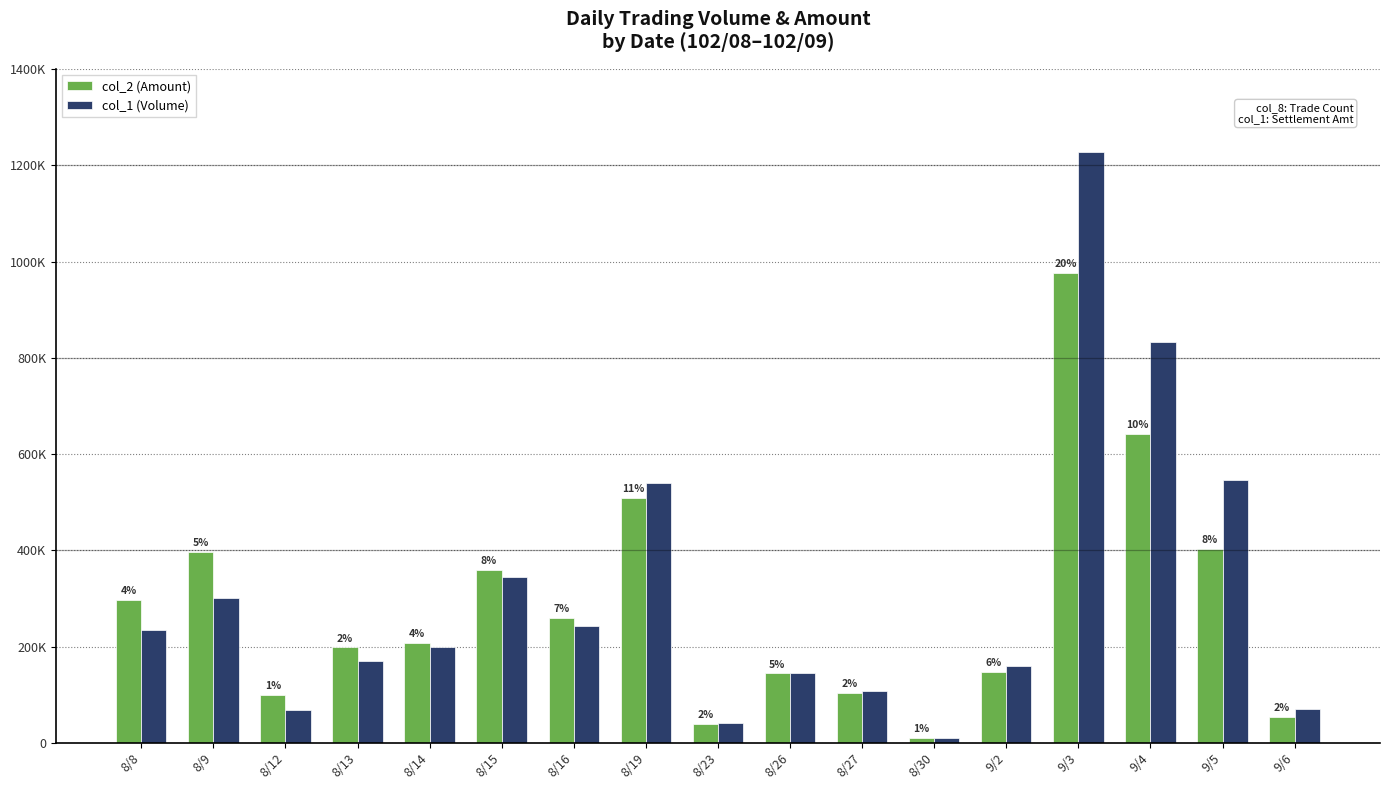

Which series has the largest range (max minus min)?

col_1 (Volume)